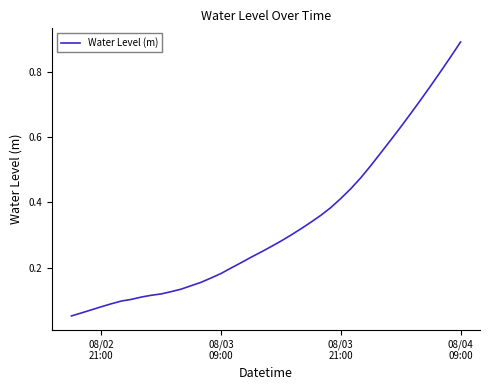

Does the chart have visible grid lines?

No